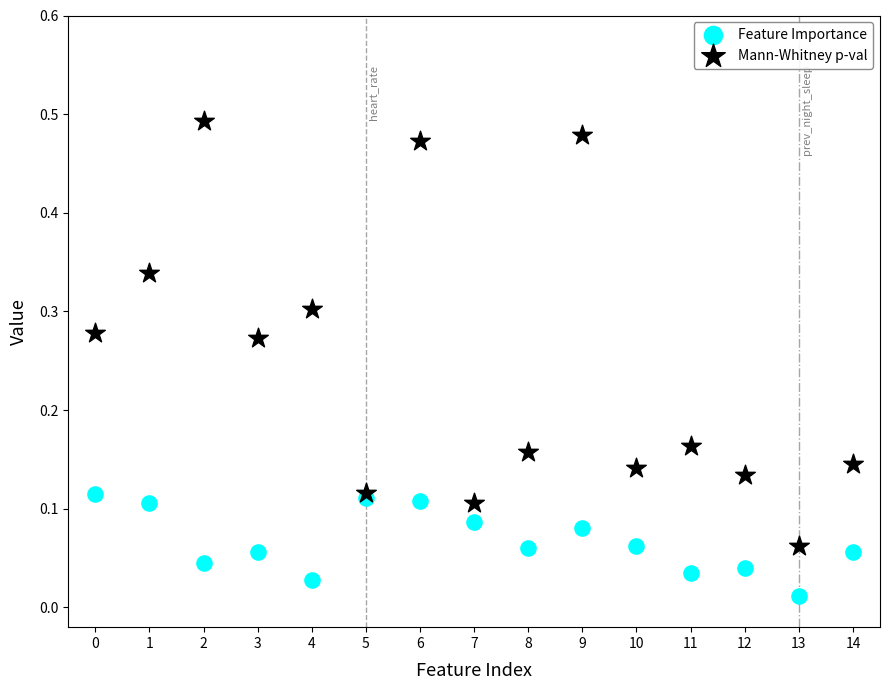

Which series has the widest spread of Y values?

Mann-Whitney p-val